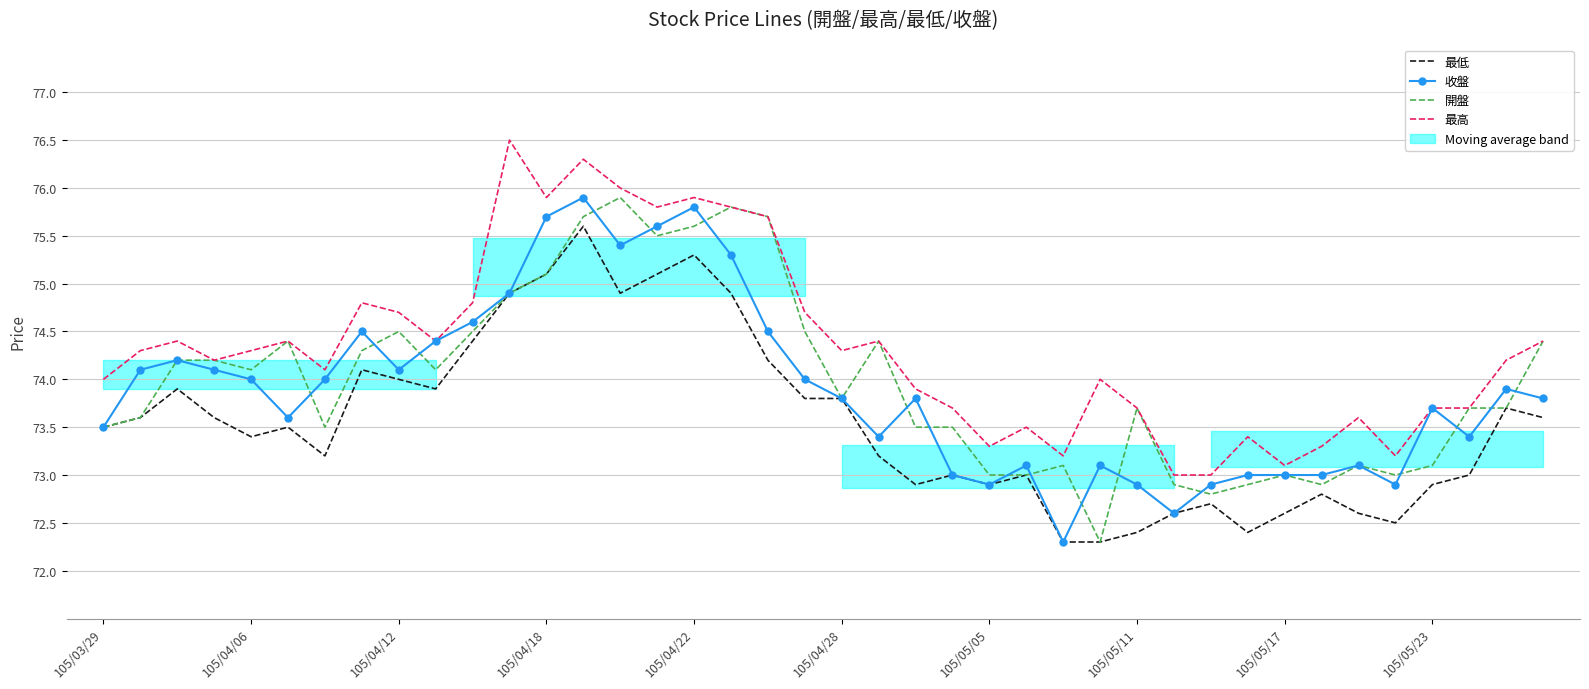

Is this an area chart (filled region under the line)?

No